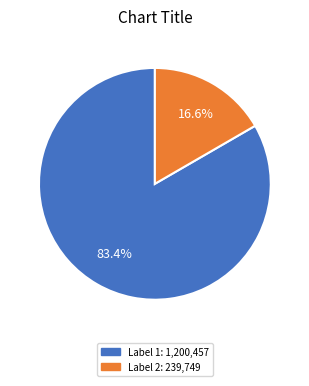

Does any single category account for the majority?

Yes